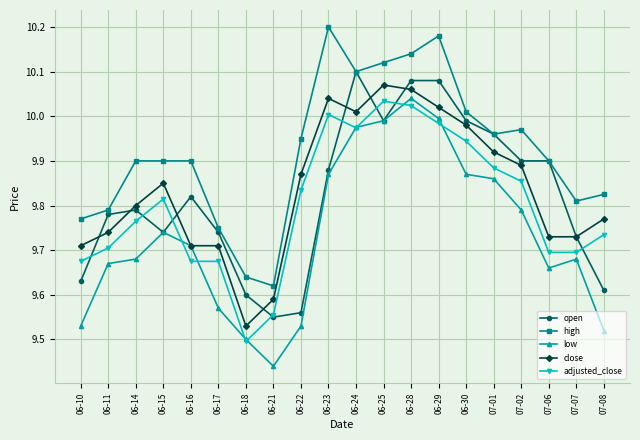

Is it true that open equals 10.1 at 06-28?

True